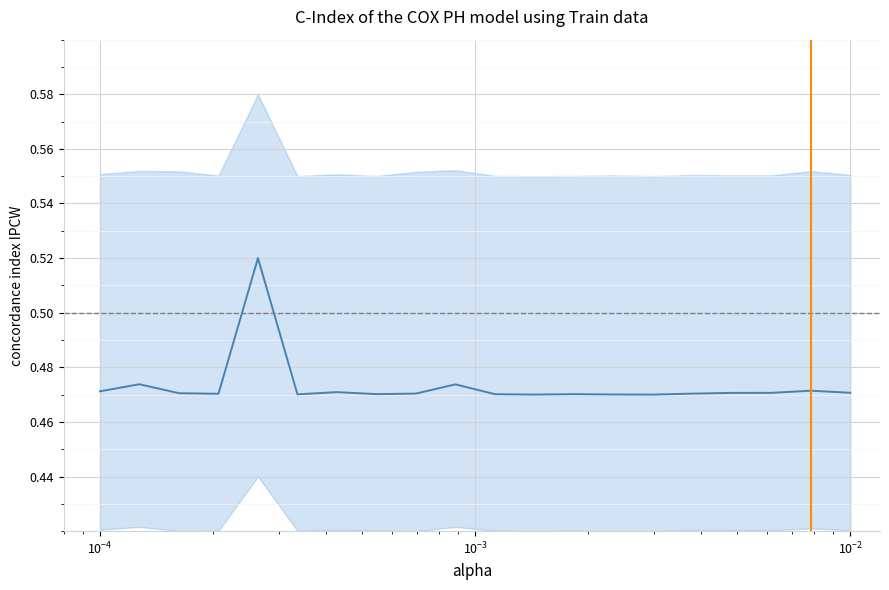

How many categories are shown in the chart?

20